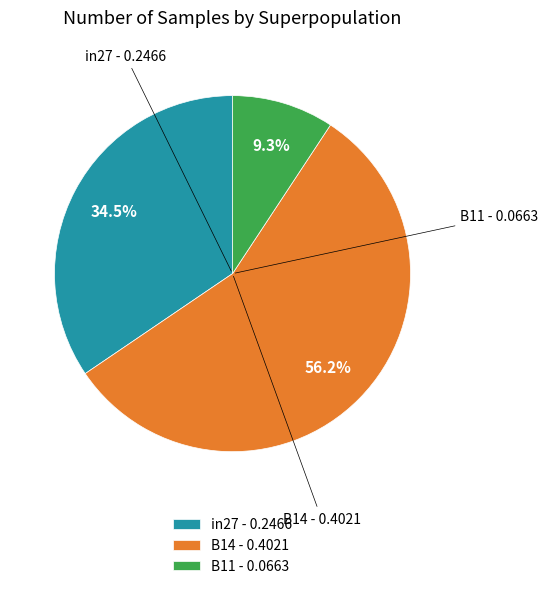

To the nearest percent, what percentage of the pie is B14?

56%